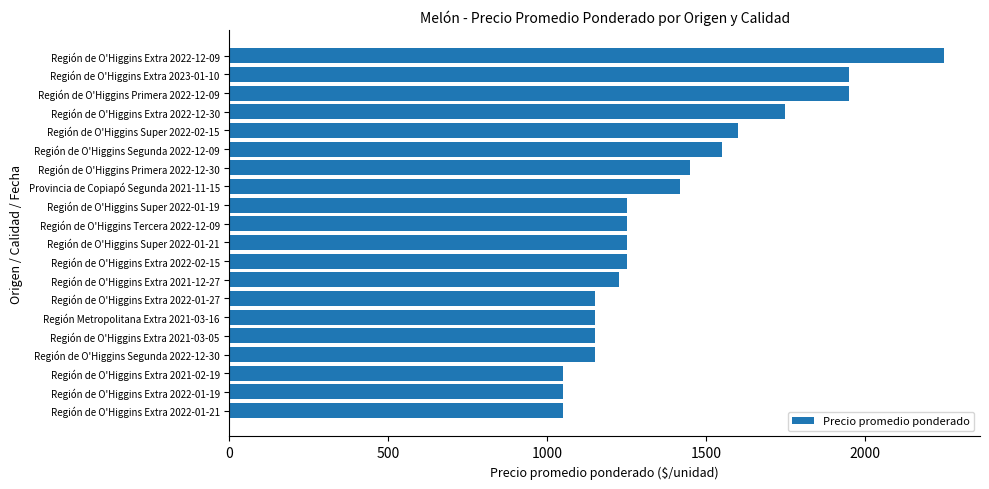

The value at Región de O'Higgins Segunda 2022-12-30 is 1150. True or false?

True